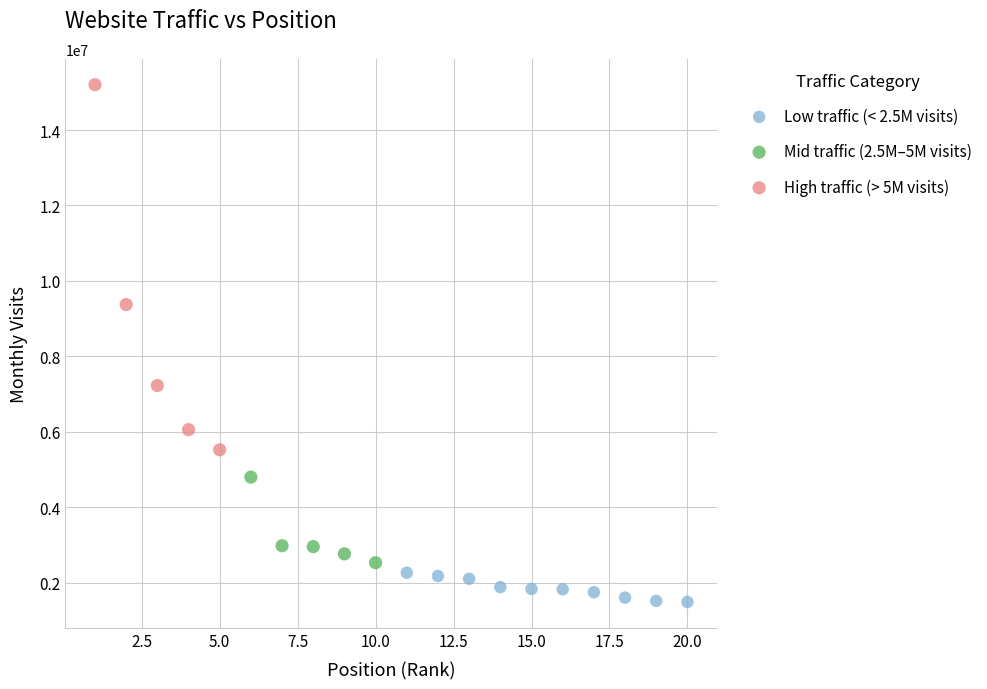

What are all the series names shown in the legend?

Low traffic (< 2.5M visits), Mid traffic (2.5M–5M visits), High traffic (> 5M visits)